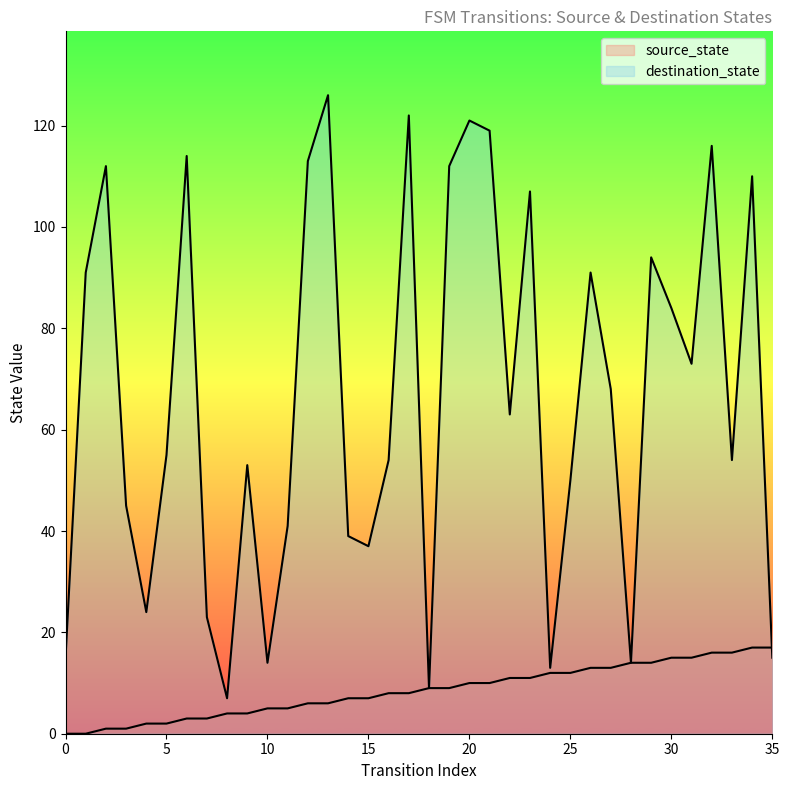

List the labels in order of destination_state value, largest first.

13, 17, 20, 21, 32, 6, 12, 2, 19, 34, 23, 29, 1, 26, 30, 31, 27, 22, 5, 16, 33, 9, 25, 3, 11, 14, 15, 4, 7, 0, 35, 10, 28, 24, 18, 8